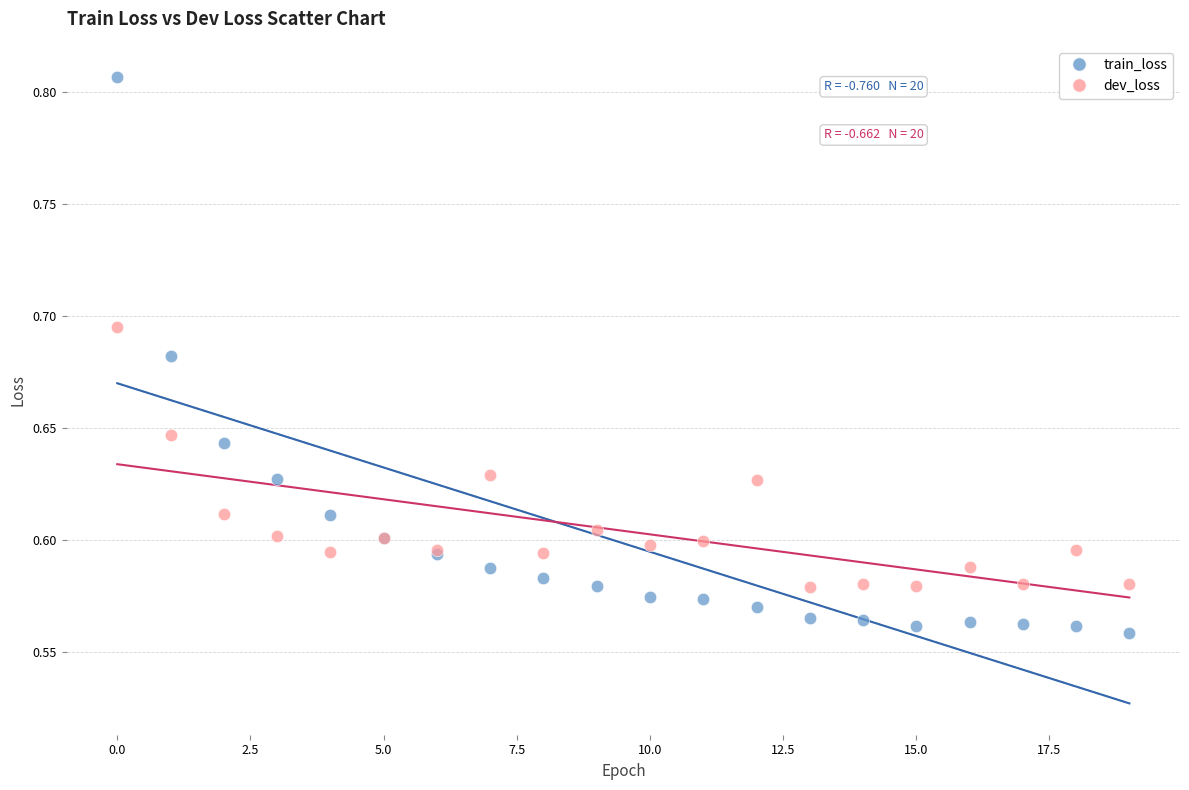

Which series reaches the maximum Y coordinate?

train_loss